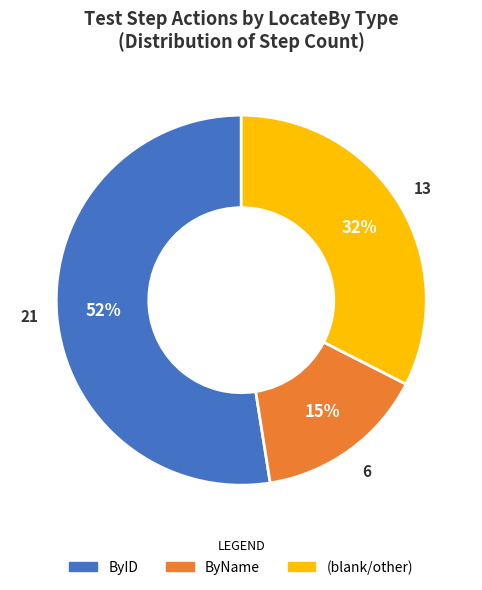

Count the number of slices in the pie.

3